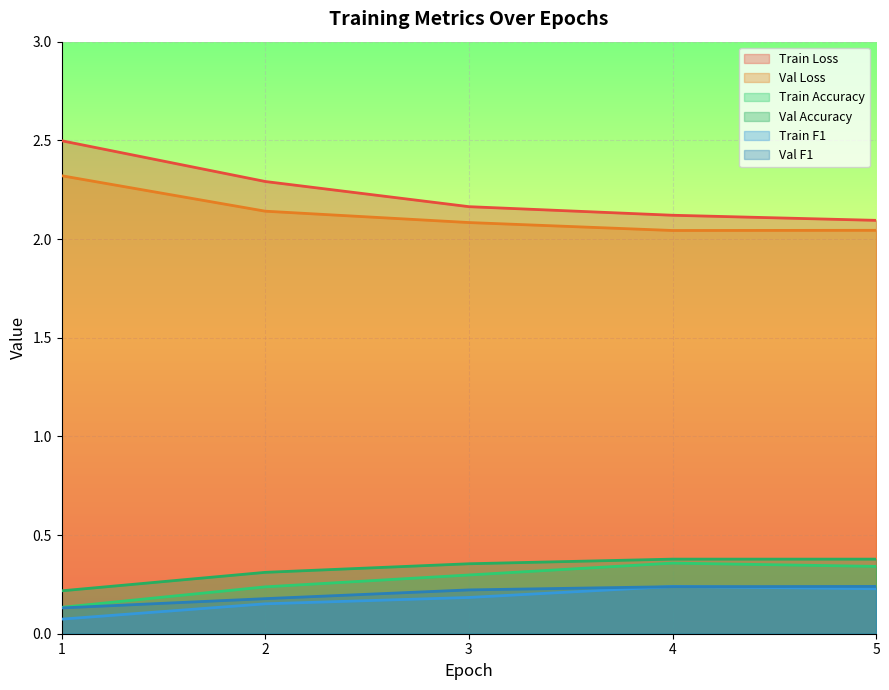

Reading right to left, transcribe all the data shown in this chart.

Train Loss: 2.1	2.1	2.2	2.3	2.5
Val Loss: 2.0	2.0	2.1	2.1	2.3
Train Accuracy: 0.3	0.4	0.3	0.2	0.1
Val Accuracy: 0.4	0.4	0.4	0.3	0.2
Train F1: 0.2	0.2	0.2	0.2	0.1
Val F1: 0.2	0.2	0.2	0.2	0.1